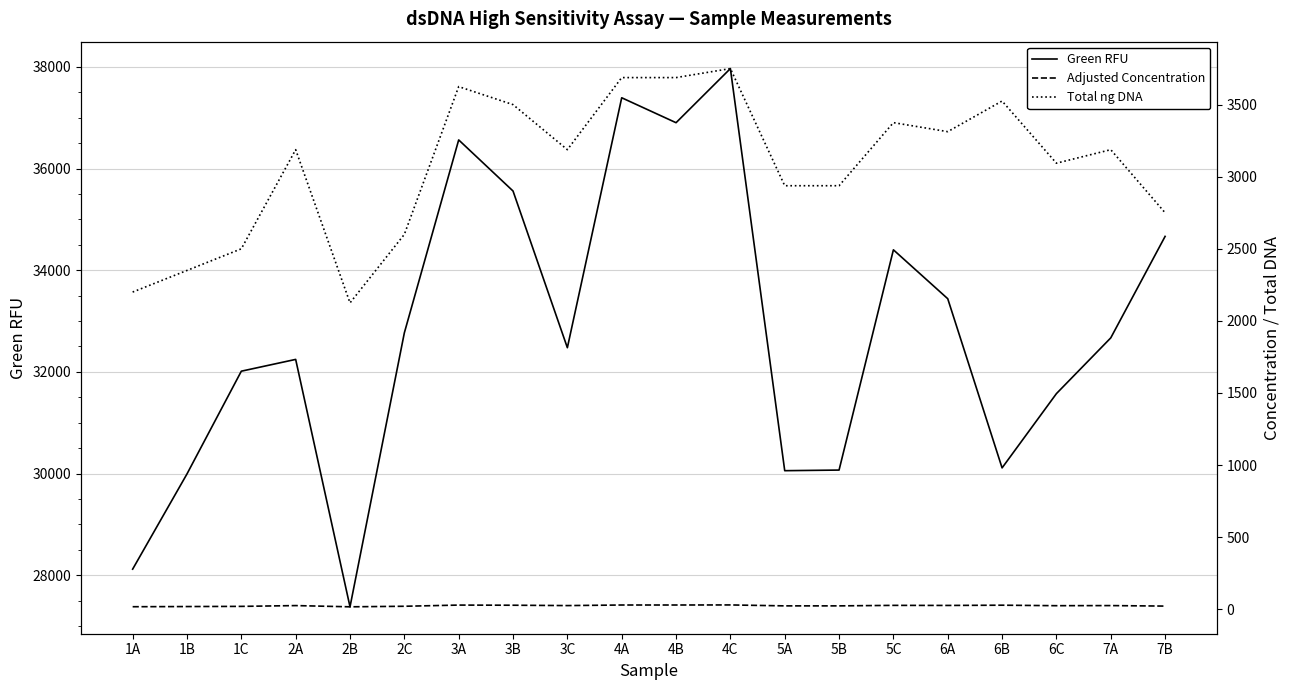

How many data points in Adjusted Concentration are less than 25?

9